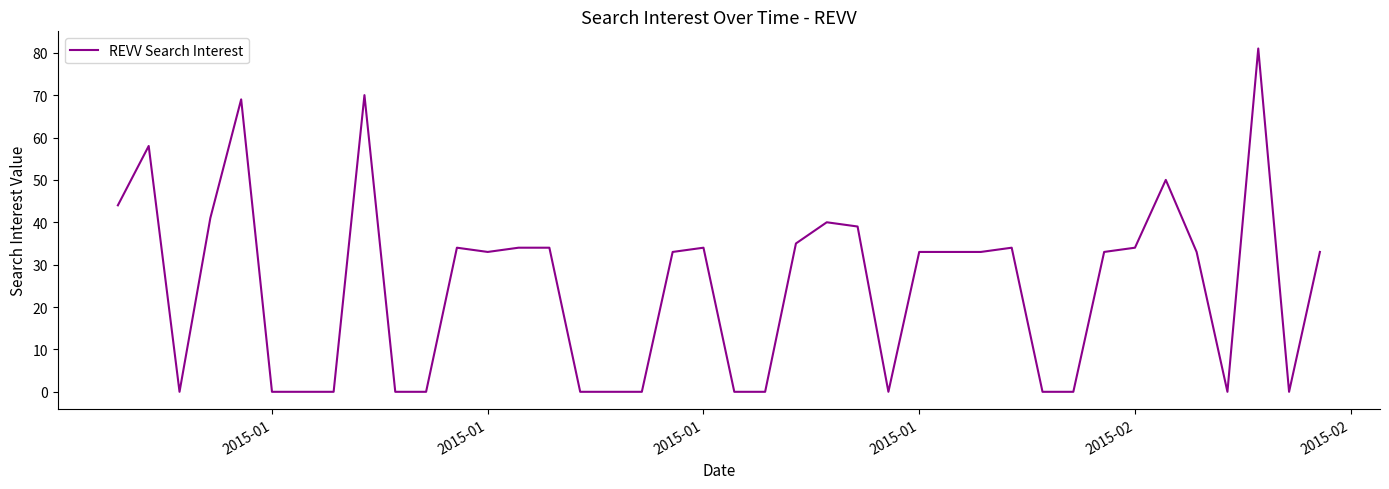

What is the difference between the maximum and second lowest values?

81